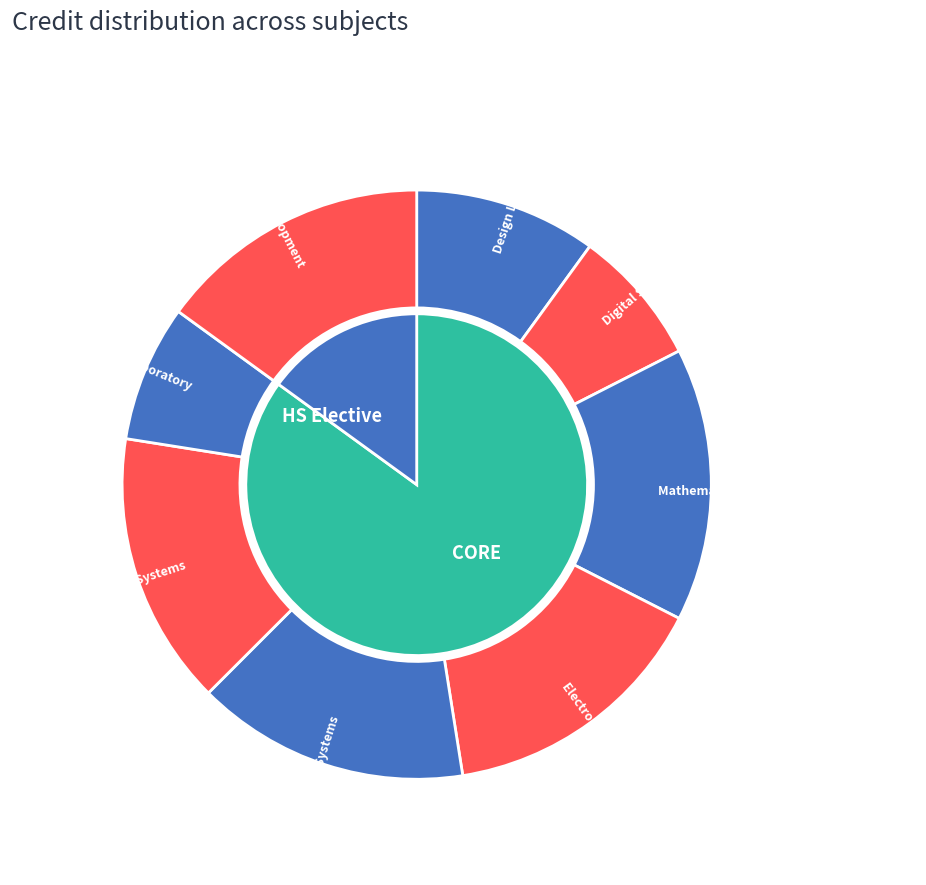

To the nearest percent, what percentage of the pie is EE360?

15%